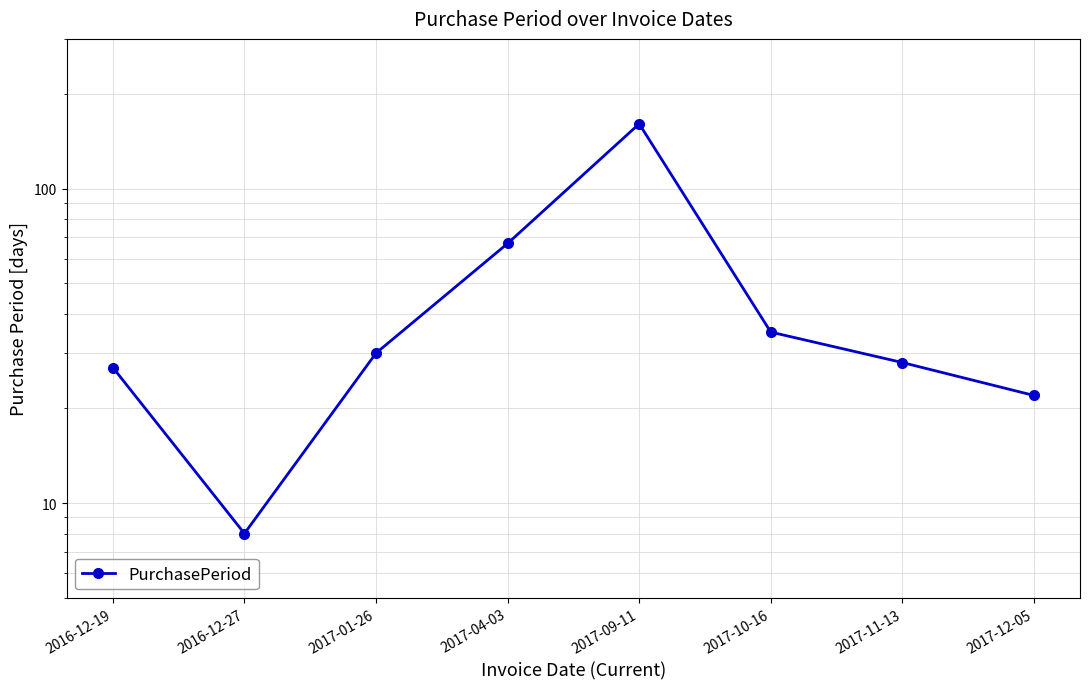

Does the chart have visible grid lines?

Yes